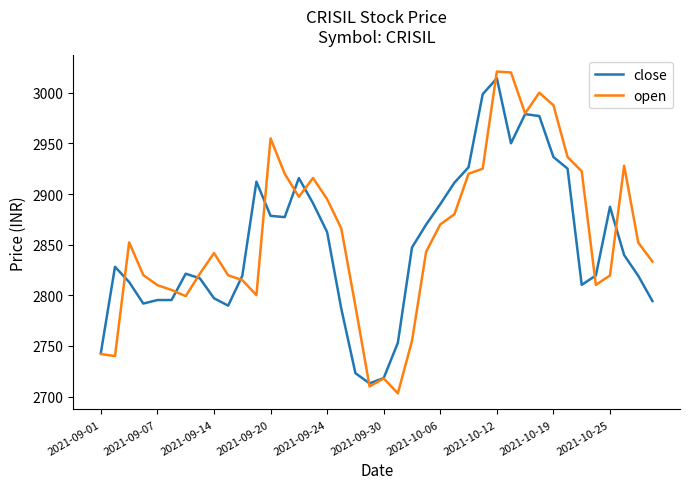

Which series has the widest spread of values?

open